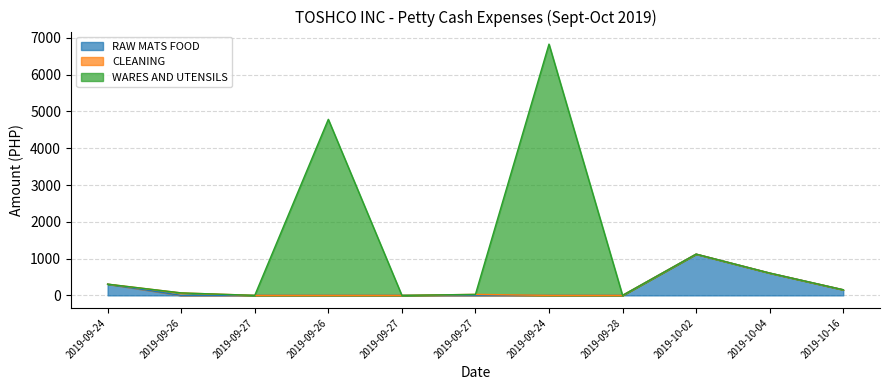

Does the chart display data point markers on the line(s)?

No